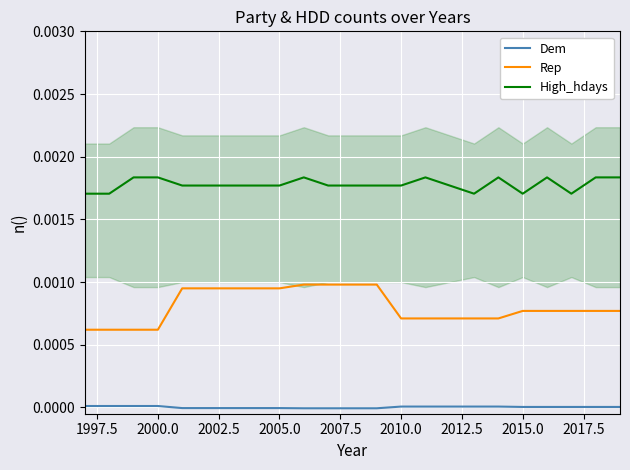

Rank the series by their average value, from lowest to highest.

Dem, Rep, High_hdays